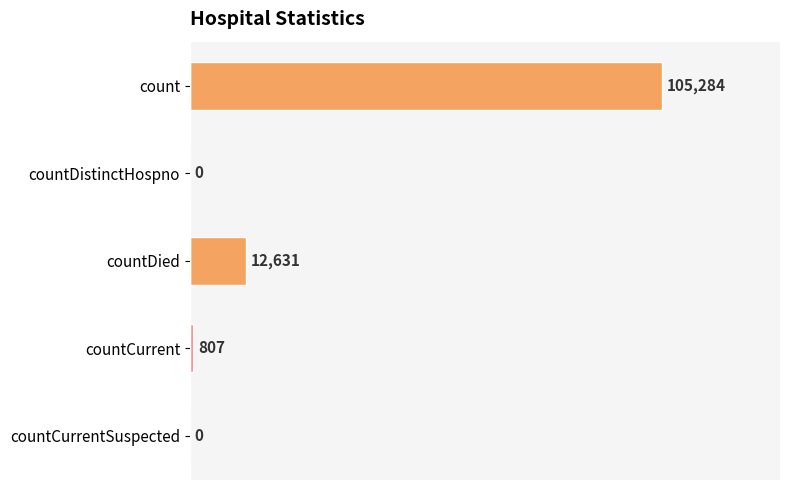

True or false: the data shows 105284 at count.

True